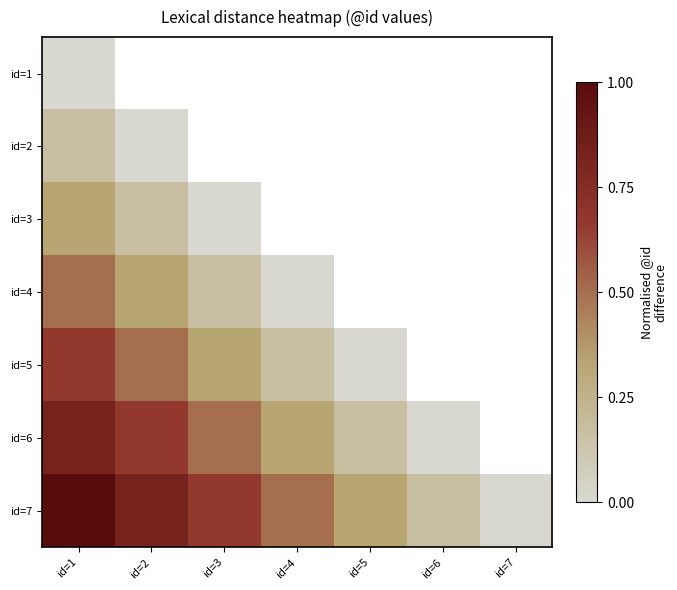

What is the total value across all series at id=1?

3.5